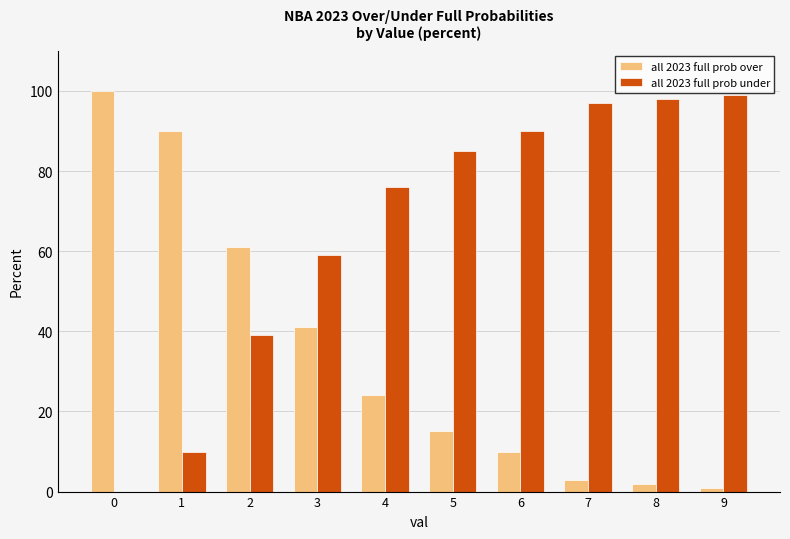

Count the number of data series in this chart.

2